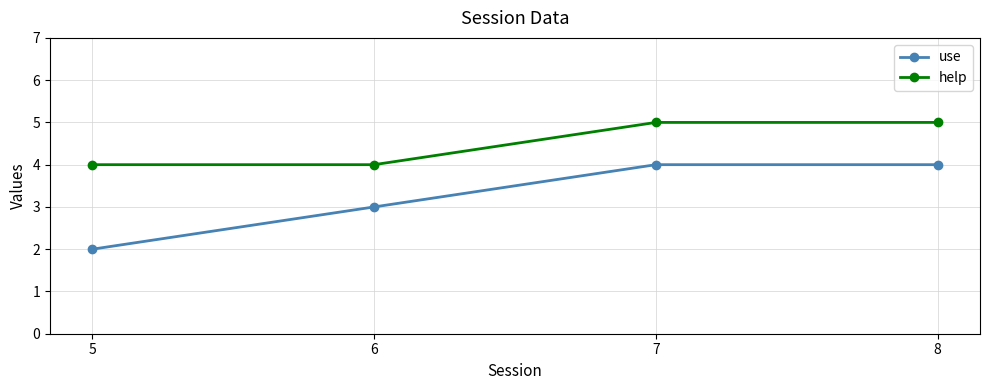

List the series in order of their peak value, highest first.

help, use